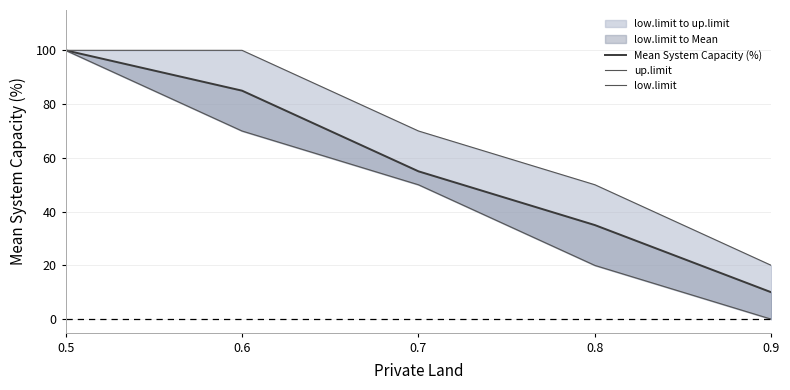

Which series has the largest total across all categories?

up.limit